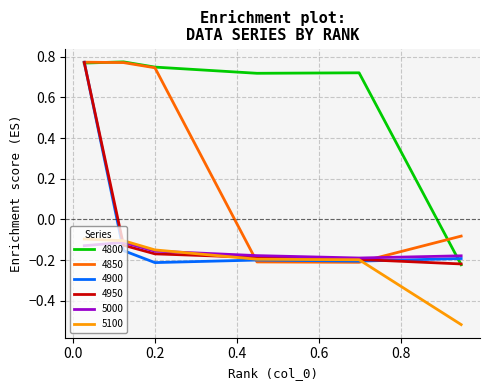

Does the chart display data point markers on the line(s)?

No